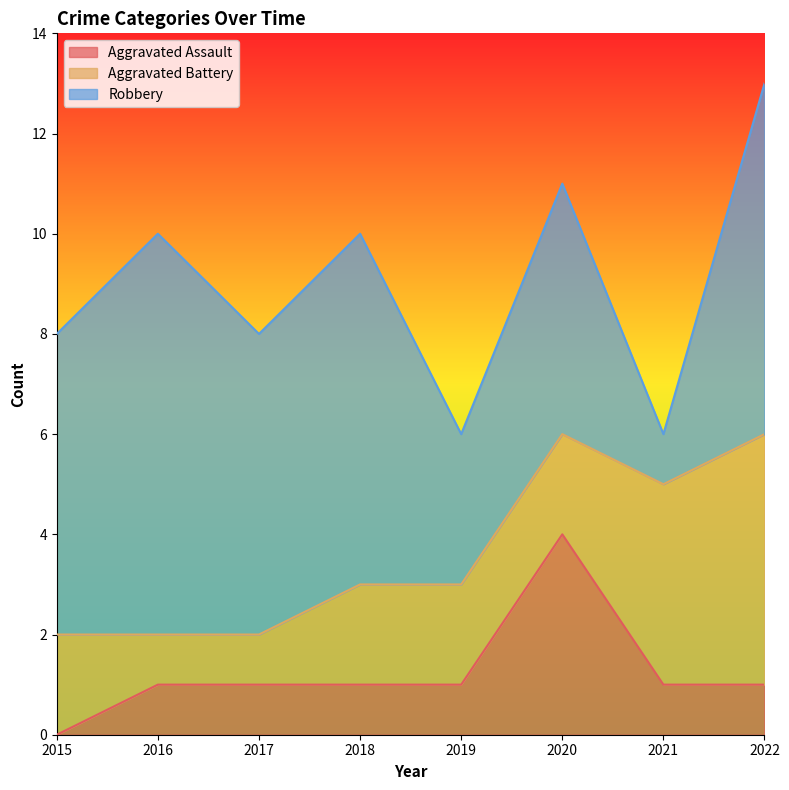

Reading left to right, transcribe all the data shown in this chart.

Aggravated Assault: 0	1	1	1	1	4	1	1
Aggravated Battery: 2	1	1	2	2	2	4	5
Robbery: 6	8	6	7	3	5	1	7